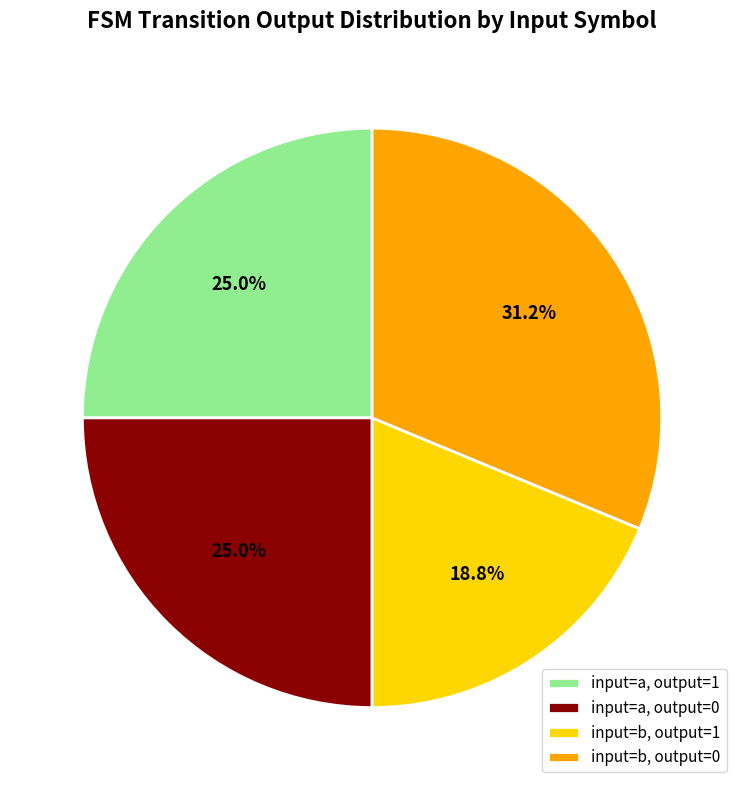

Between input=a, output=0 and input=b, output=1, which is larger?

input=a, output=0